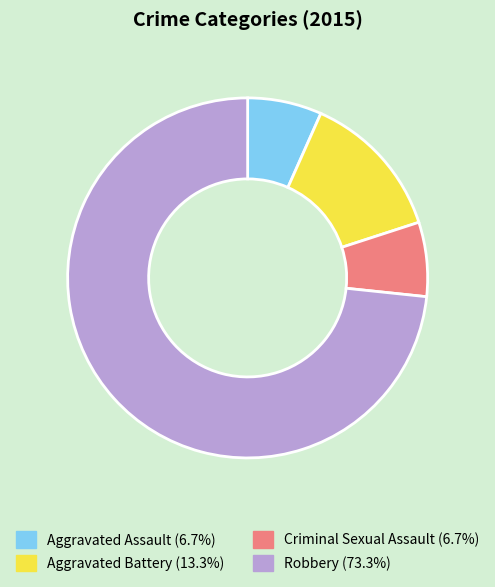

What is the ratio of the value at Aggravated Assault to the value at Aggravated Battery?

0.5